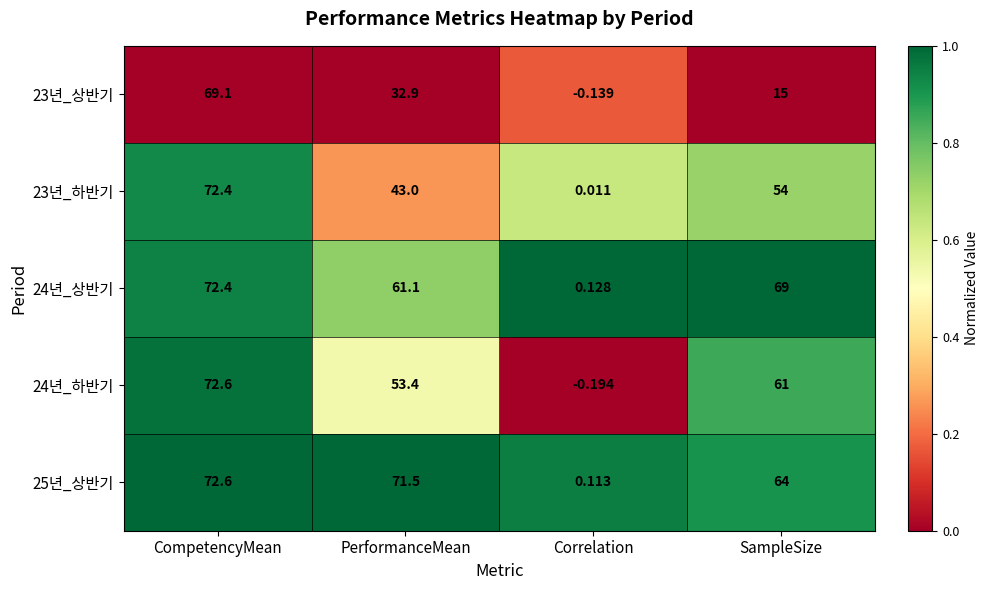

How many values in the 23년_하반기 series are below 54?

2